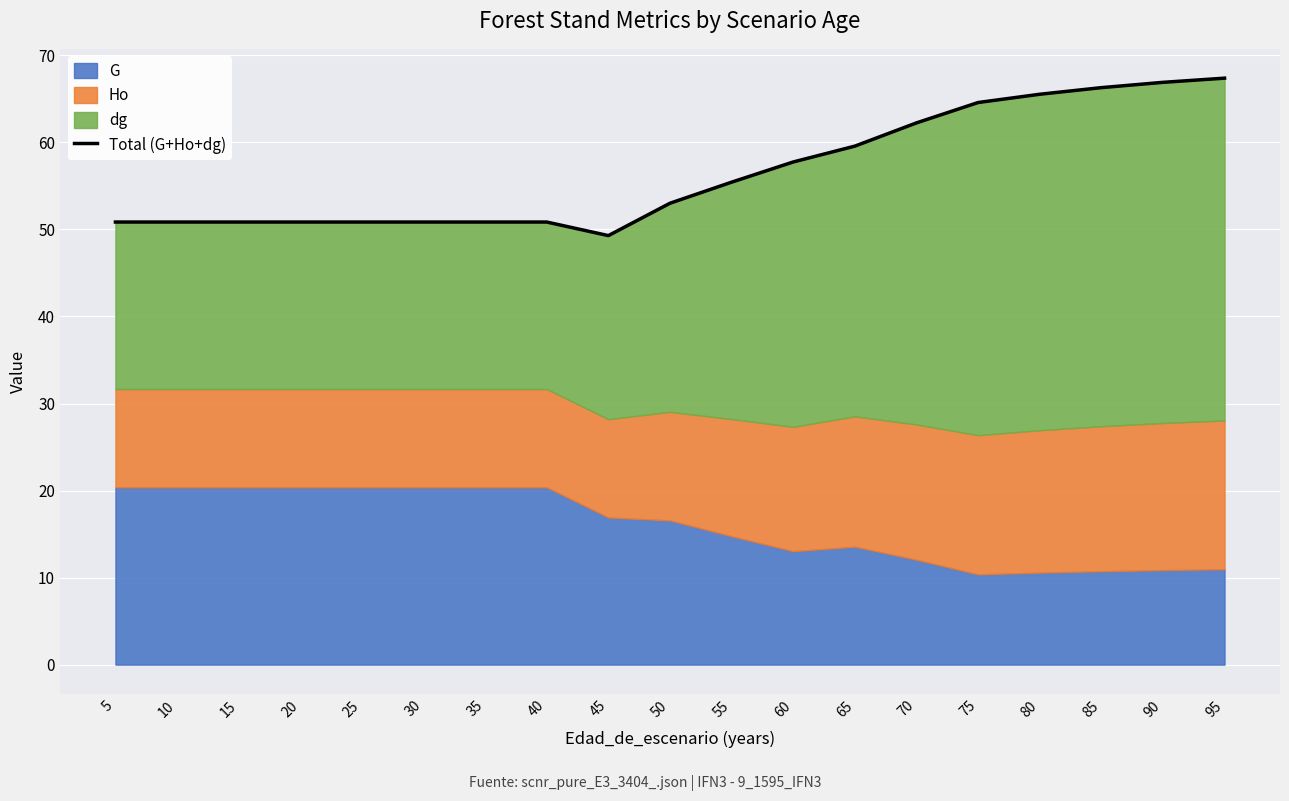

What is the difference between the maximum and second lowest values?

16.5